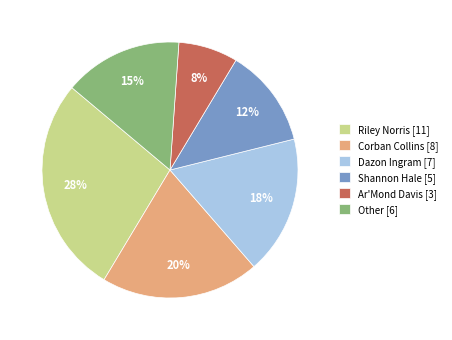

How many slices are in this pie chart?

6